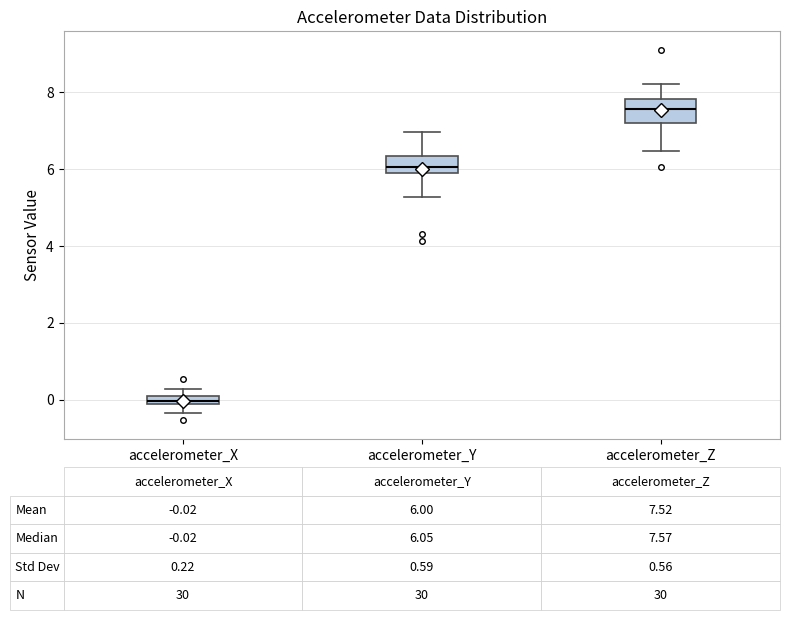

Which box's median line is the lowest?

accelerometer_X